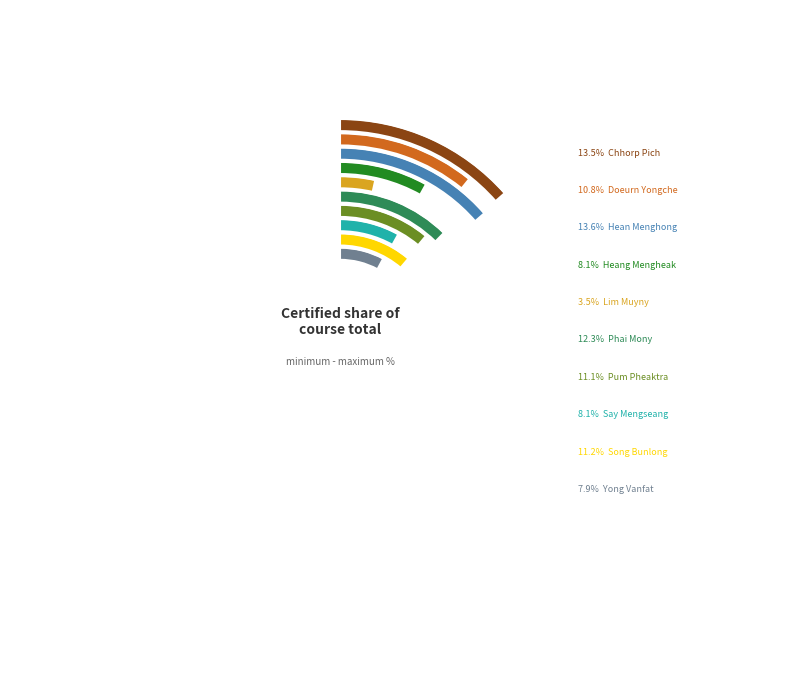

What is the largest slice in the pie chart?

Hean Menghong